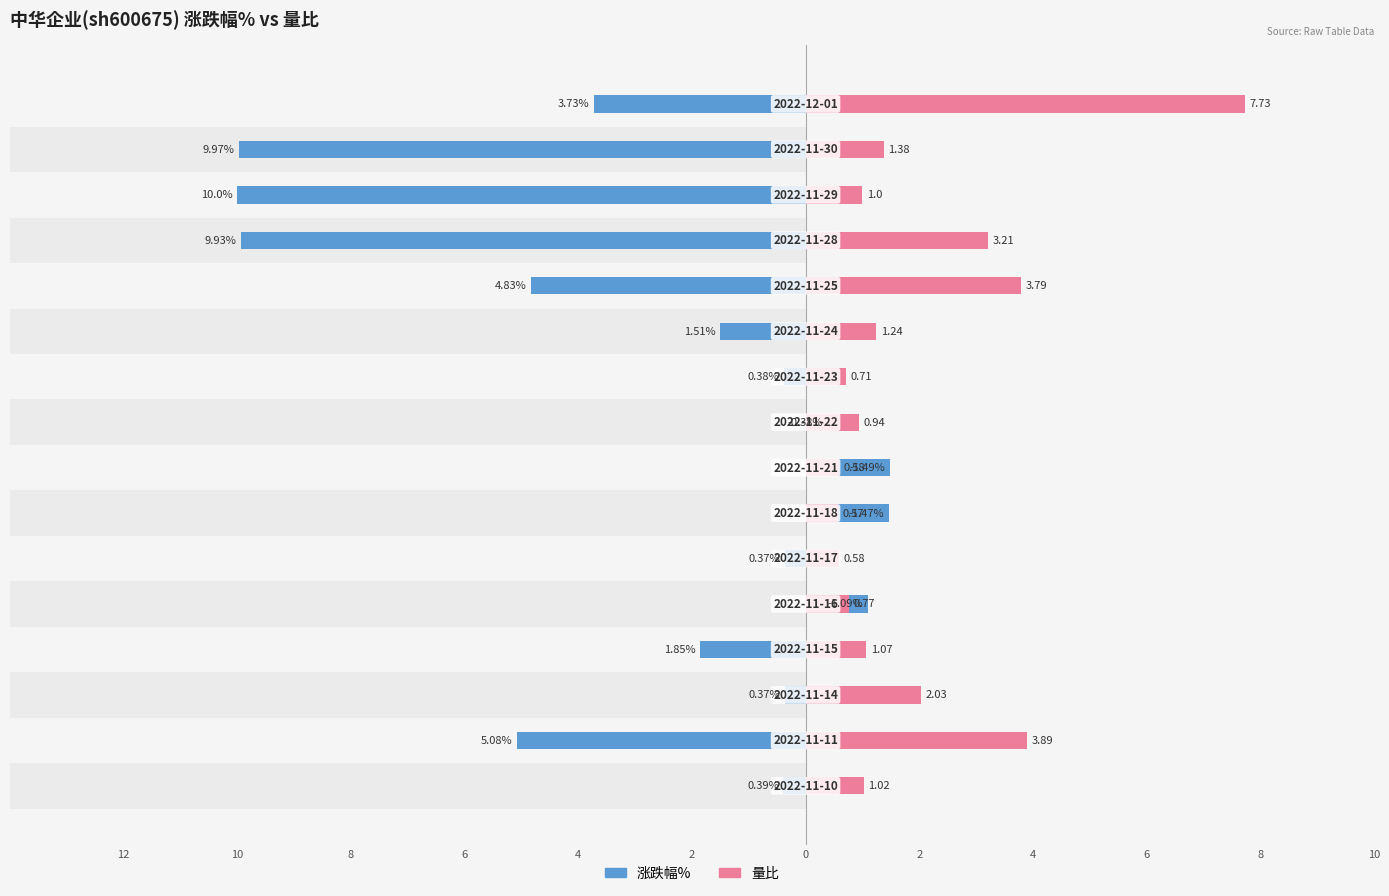

Which has a higher value, 4 or 8?

4